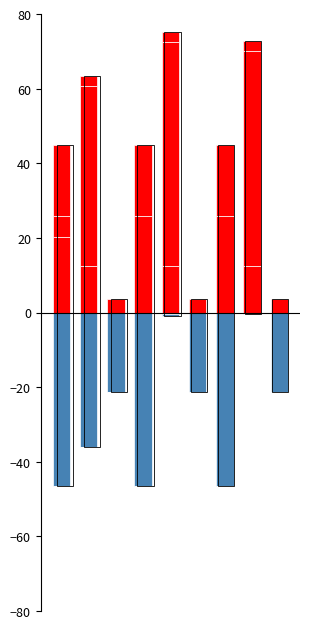

What is the total value across all series at 0?

20.2